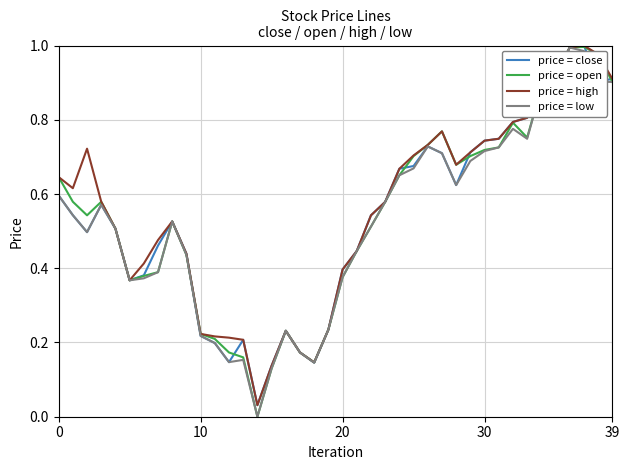

Reading left to right, extract all data points from this chart.

price = close: 0.6	0.5	0.5	0.6	0.5	0.4	0.4	0.5	0.5	0.4	0.2	0.2	0.1	0.2	0.0	0.1	0.2	0.2	0.1	0.2	0.4	0.4	0.5	0.6	0.7	0.7	0.7	0.7	0.6	0.7	0.7	0.7	0.8	0.8	0.9	0.9	1.0	1.0	0.9	0.9
price = open: 0.6	0.6	0.5	0.6	0.5	0.4	0.4	0.4	0.5	0.4	0.2	0.2	0.2	0.2	0.0	0.1	0.2	0.2	0.1	0.2	0.4	0.4	0.5	0.6	0.7	0.7	0.7	0.8	0.7	0.7	0.7	0.7	0.8	0.8	0.9	0.9	1.0	1.0	1.0	0.9
price = high: 0.6	0.6	0.7	0.6	0.5	0.4	0.4	0.5	0.5	0.4	0.2	0.2	0.2	0.2	0.0	0.1	0.2	0.2	0.1	0.2	0.4	0.4	0.5	0.6	0.7	0.7	0.7	0.8	0.7	0.7	0.7	0.7	0.8	0.8	0.9	0.9	1.0	1.0	1.0	0.9
price = low: 0.6	0.5	0.5	0.6	0.5	0.4	0.4	0.4	0.5	0.4	0.2	0.2	0.1	0.2	0.0	0.1	0.2	0.2	0.1	0.2	0.4	0.4	0.5	0.6	0.7	0.7	0.7	0.7	0.6	0.7	0.7	0.7	0.8	0.7	0.9	0.9	1.0	1.0	0.9	0.9